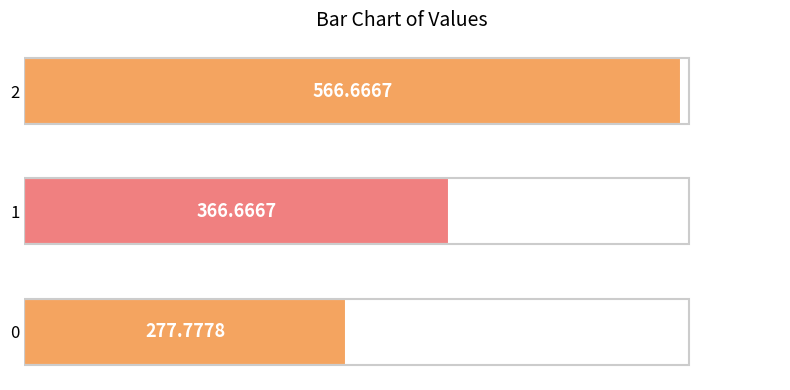

Rank the categories by value from lowest to highest.

0, 1, 2